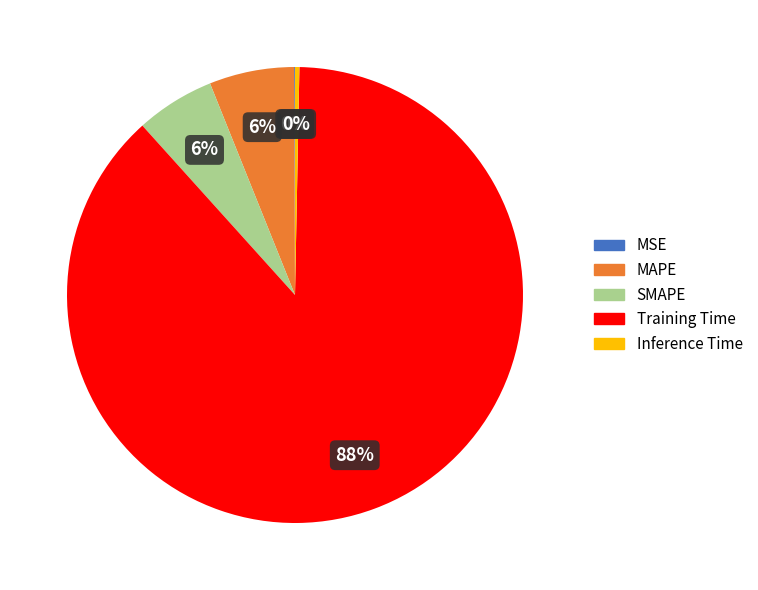

True or false: Inference Time accounts for 0% of the total.

True